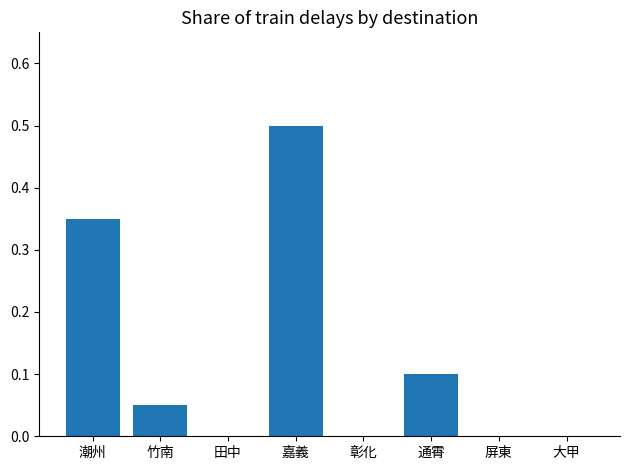

Between 屏東 and 竹南, which is larger?

竹南